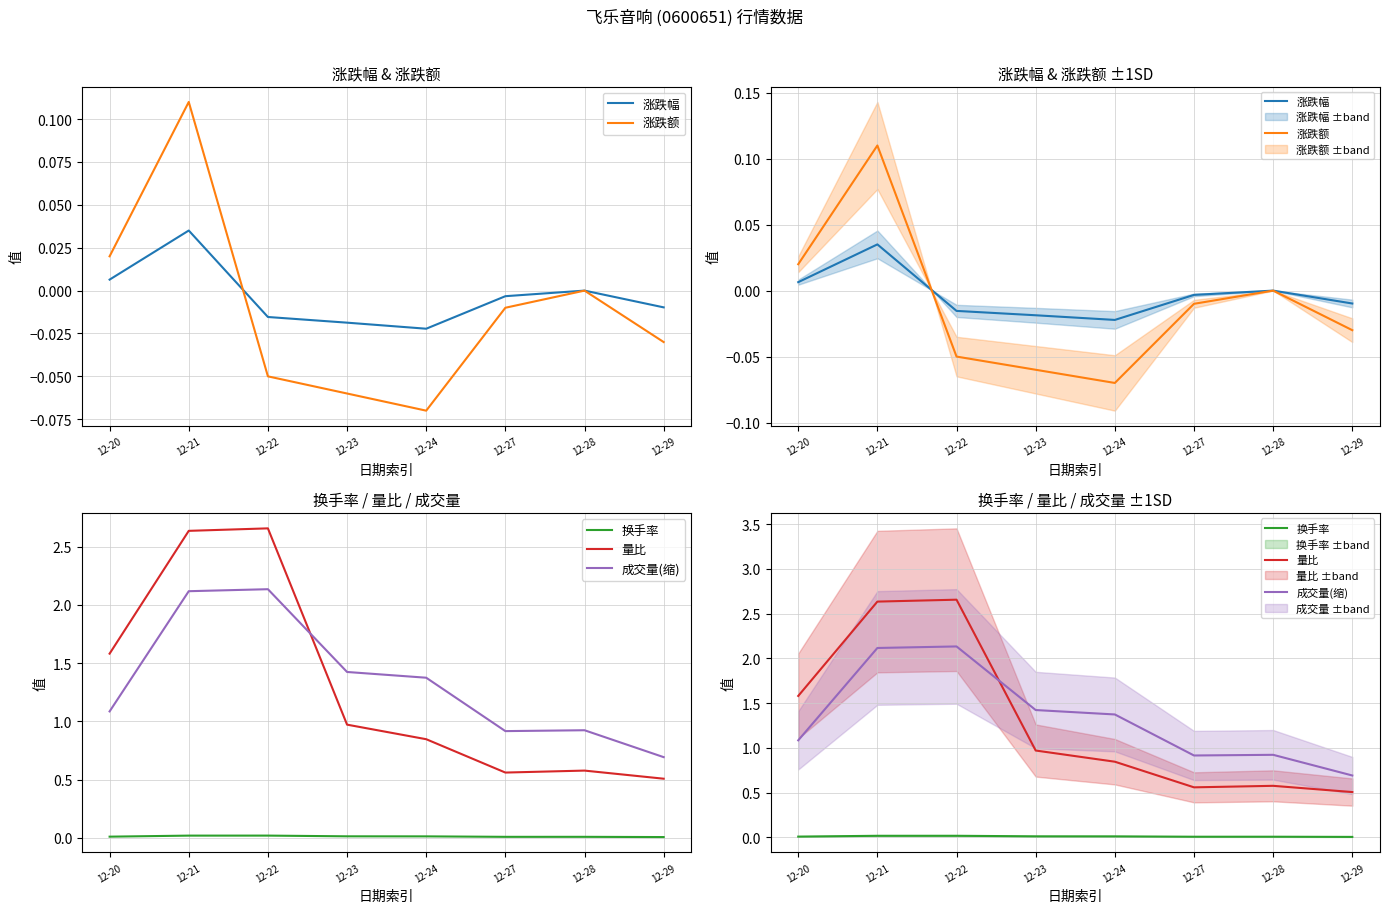

At which category is the sum across all series the highest?

12-21